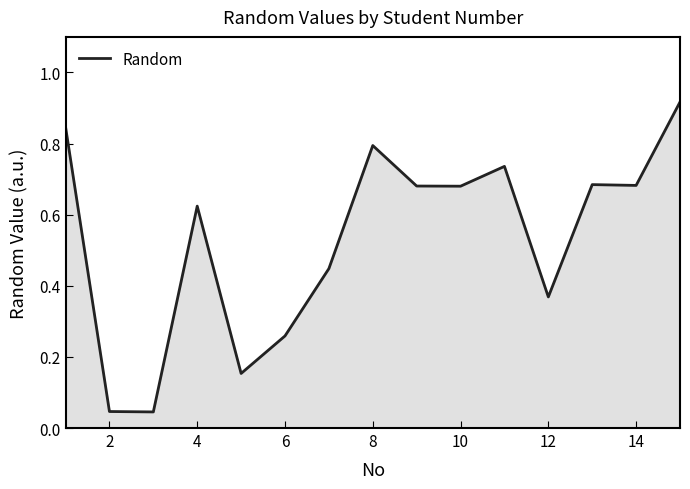

Count the number of categories in the chart.

15